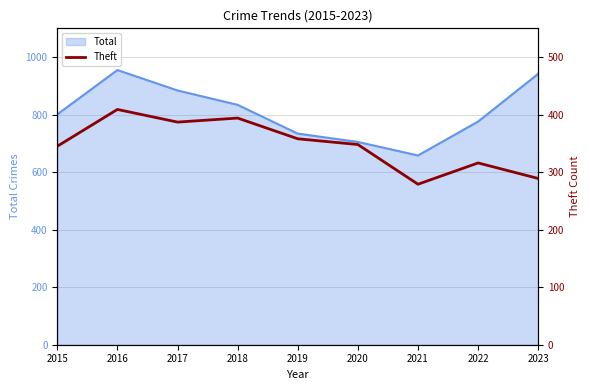

What is the lowest value of the Total series?

658